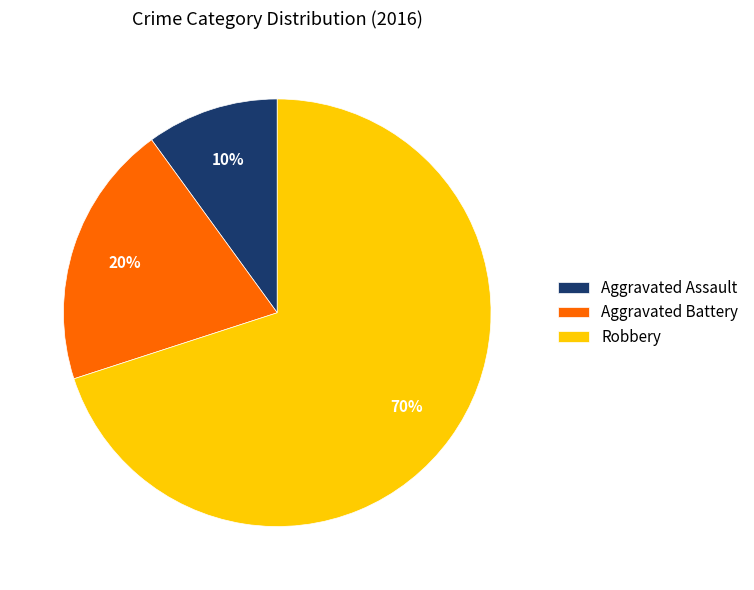

Rank the categories by value from lowest to highest.

Aggravated Assault, Aggravated Battery, Robbery